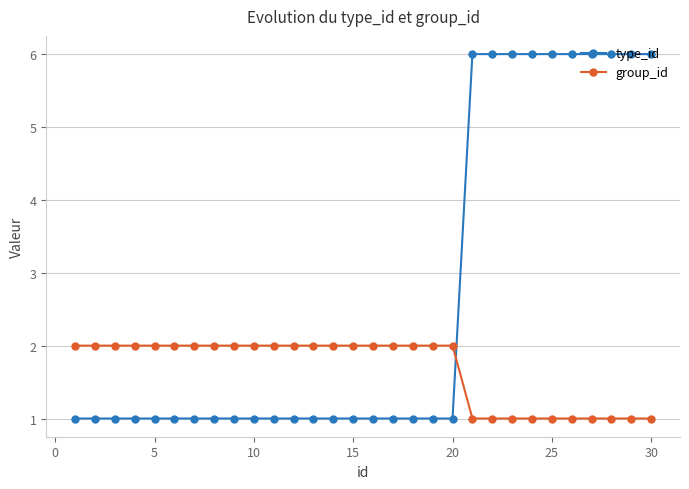

What is the difference between the second highest and minimum values in the type_id series?

5